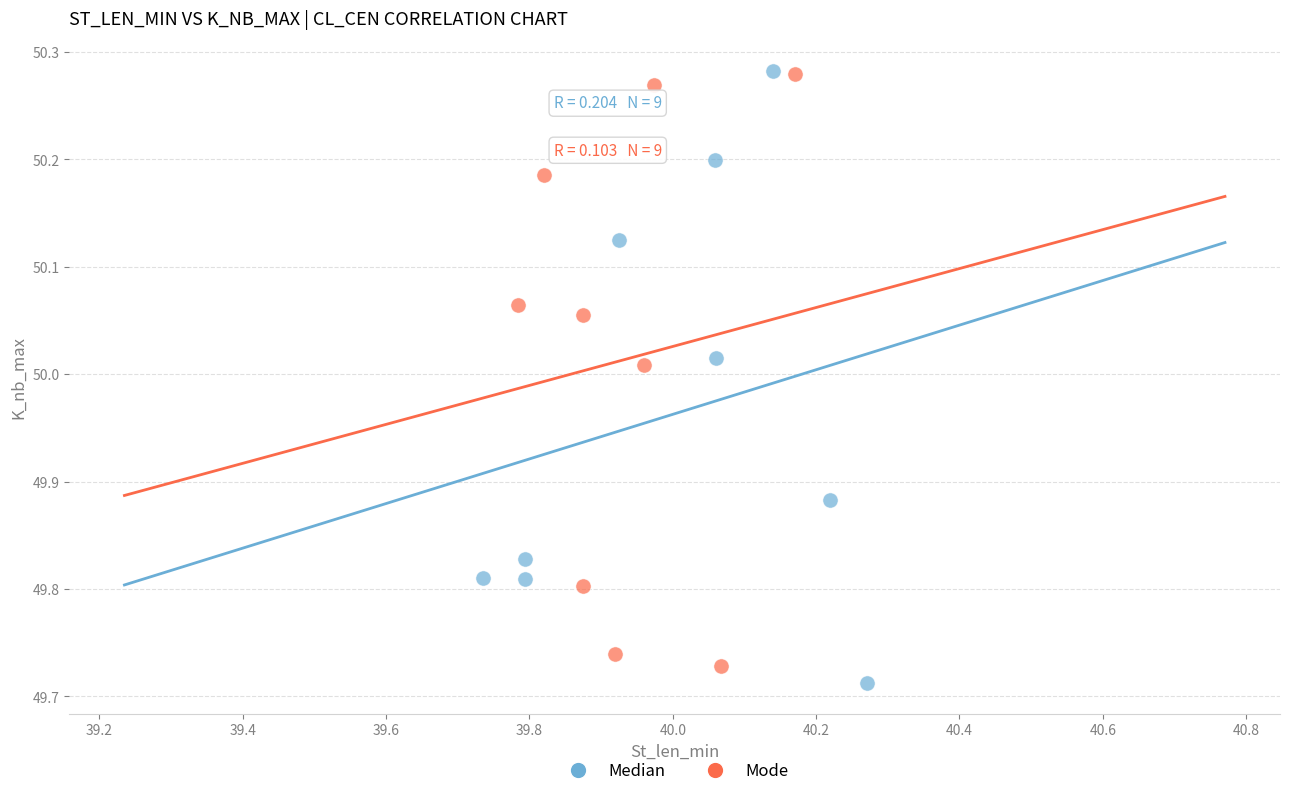

What are all the series names shown in the legend?

Median, Mode